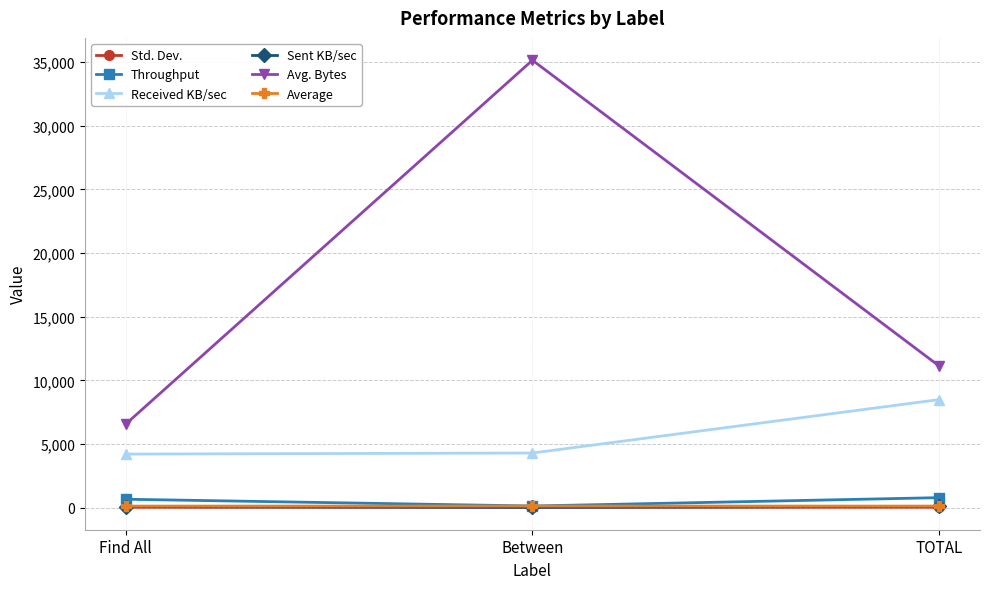

True or false: Received KB/sec has a value of 4205.7 at Find All.

True